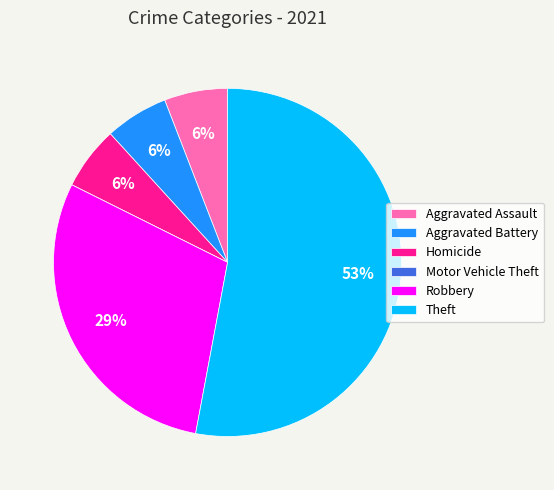

Do Homicide and Robbery together represent more than half of the pie?

No